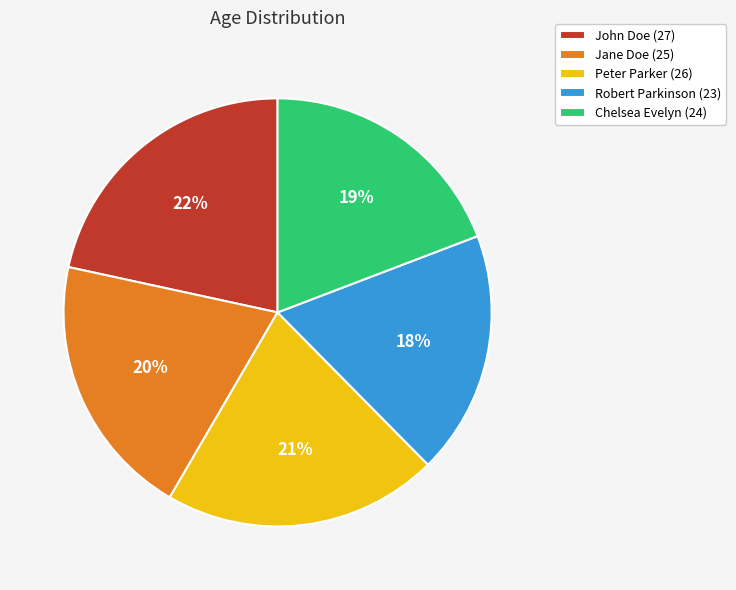

What is the largest slice in the pie chart?

John Doe (27)